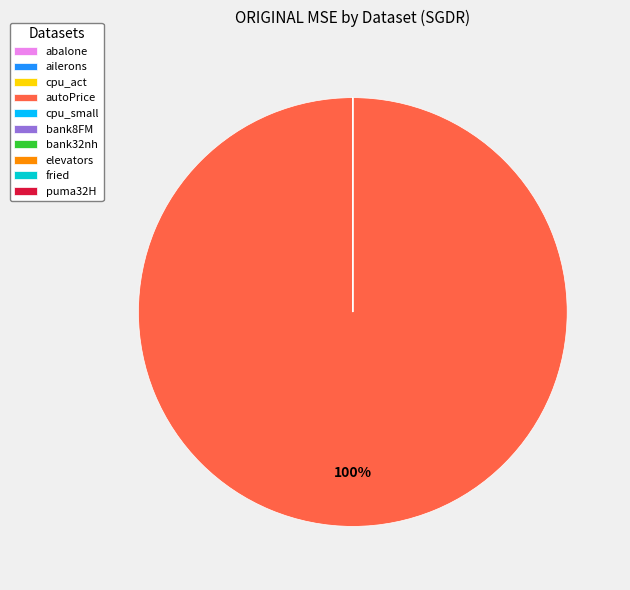

Which category has the biggest portion of the pie?

autoPrice